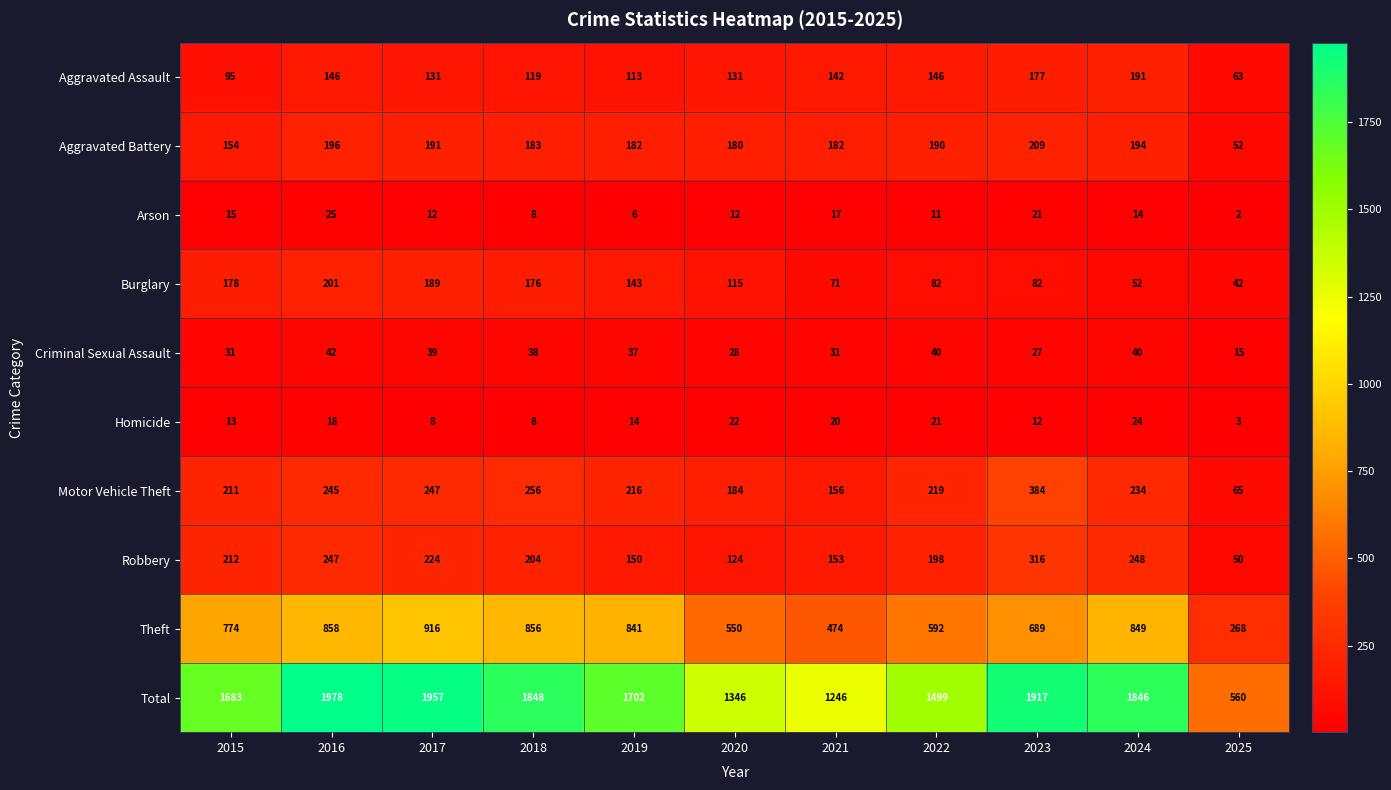

List the series in order of their peak value, lowest first.

Homicide, Arson, Criminal Sexual Assault, Aggravated Assault, Burglary, Aggravated Battery, Robbery, Motor Vehicle Theft, Theft, Total